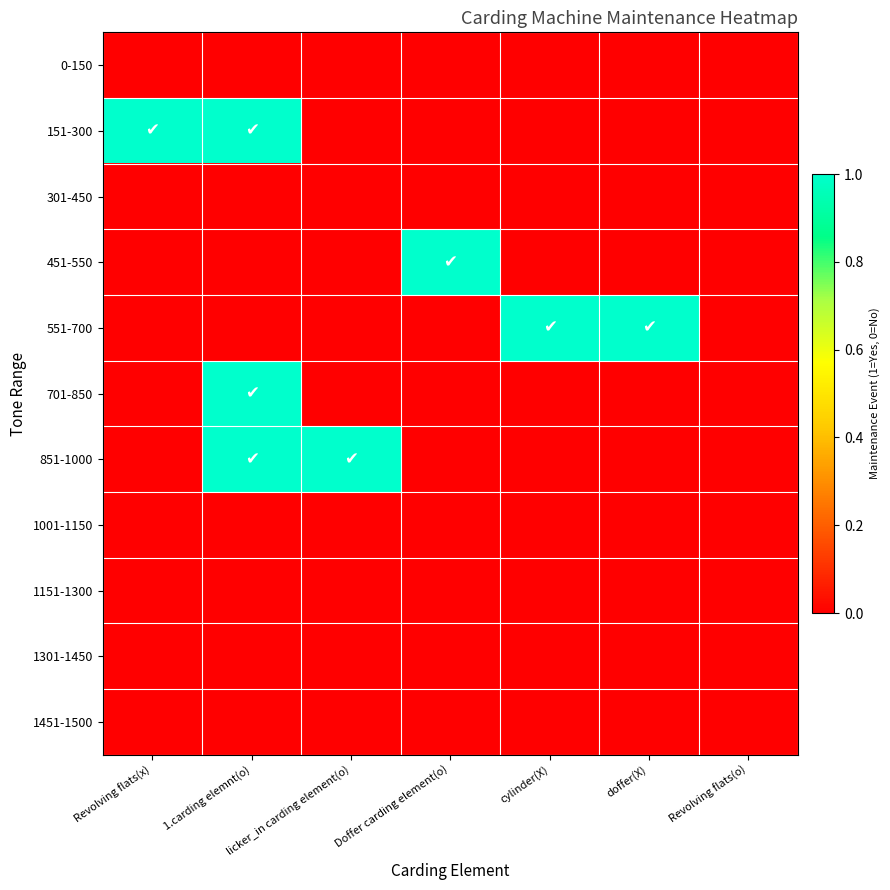

How many categories are shown in the chart?

7